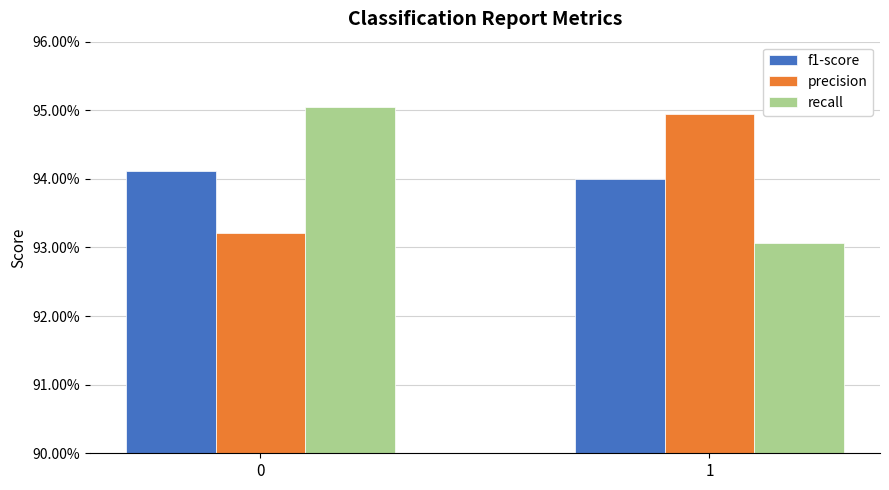

What are all the series names shown in the legend?

f1-score, precision, recall